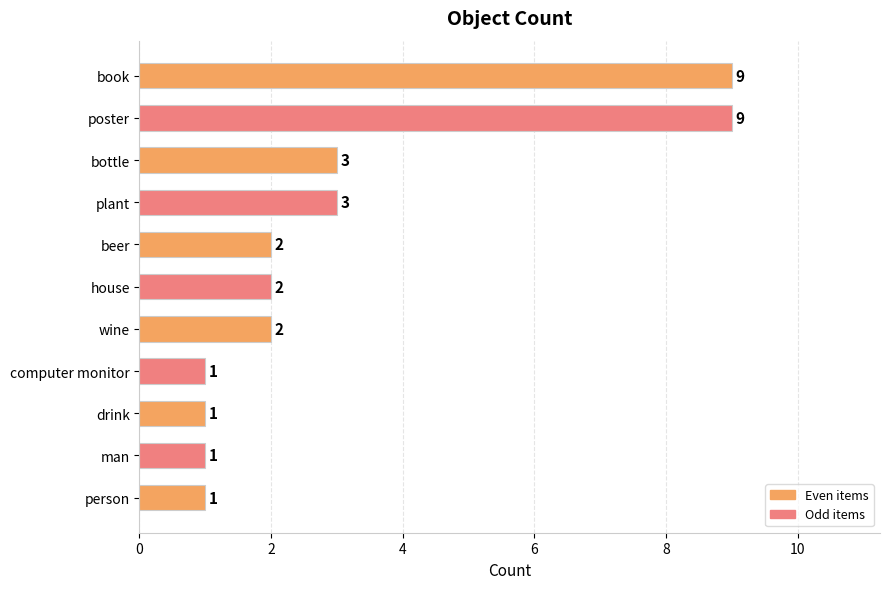

What is the difference between the second highest and second lowest values?

8